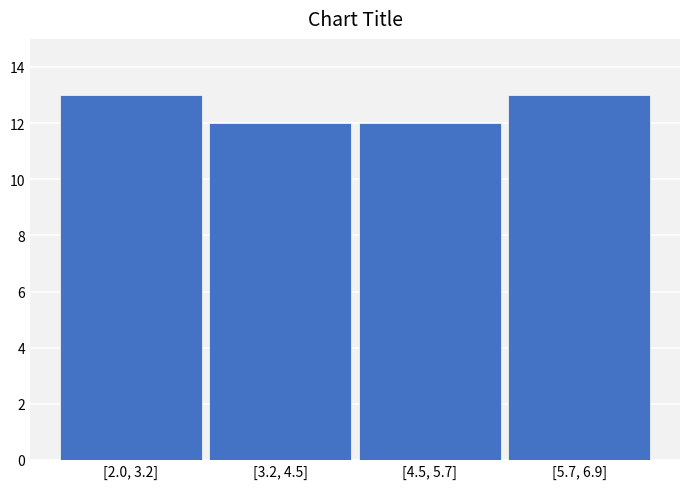

Reading left to right, transcribe all the data shown in this chart.

[2.0, 3.2]=13	[3.2, 4.5]=12	[4.5, 5.7]=12	[5.7, 6.9]=13